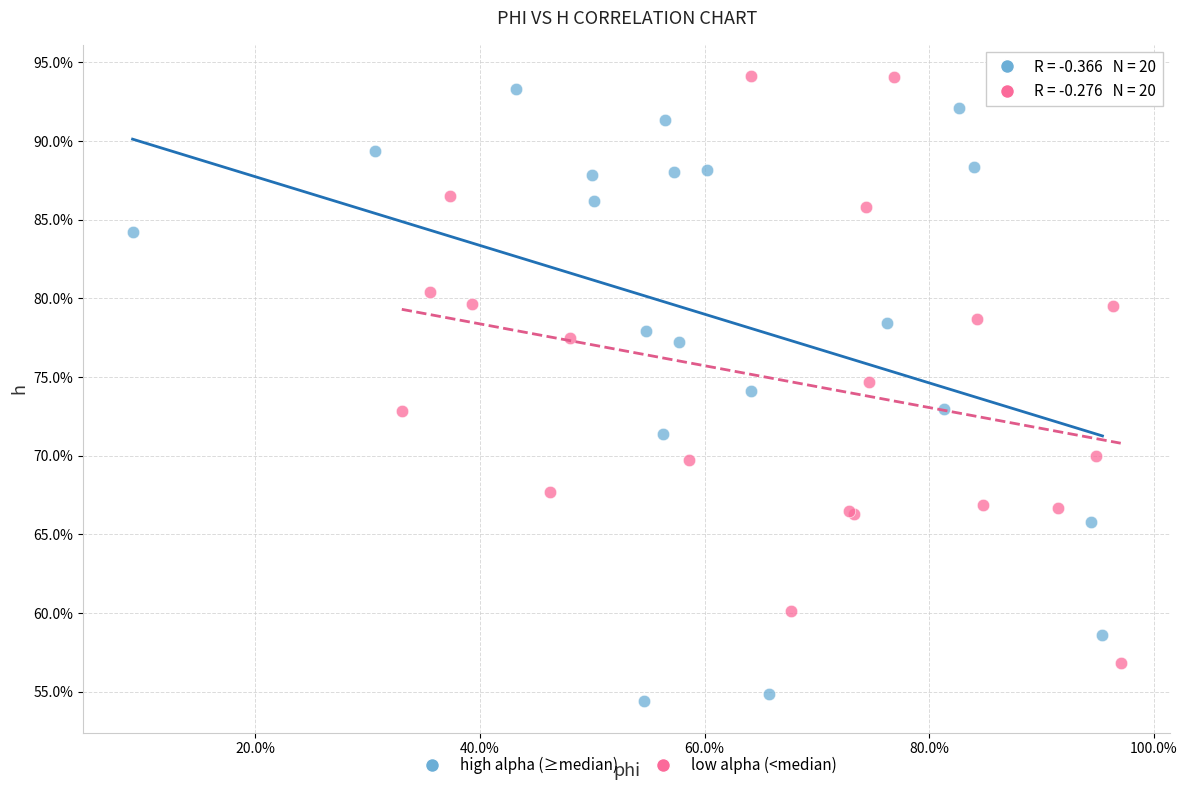

Which series reaches the minimum Y coordinate?

high alpha (≥median)